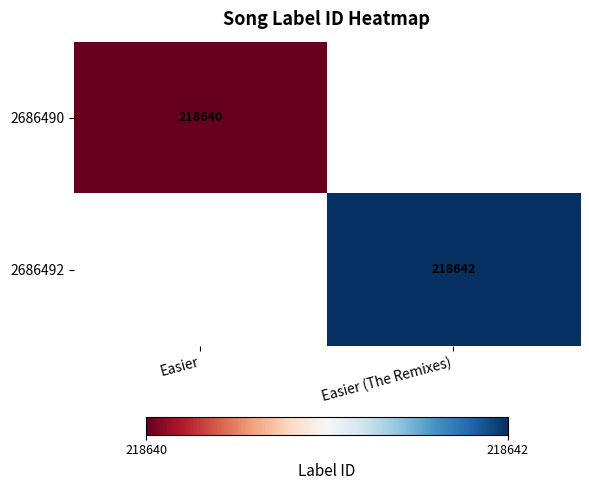

The 2686492 series shows 218642 at Easier (The Remixes). True or false?

True